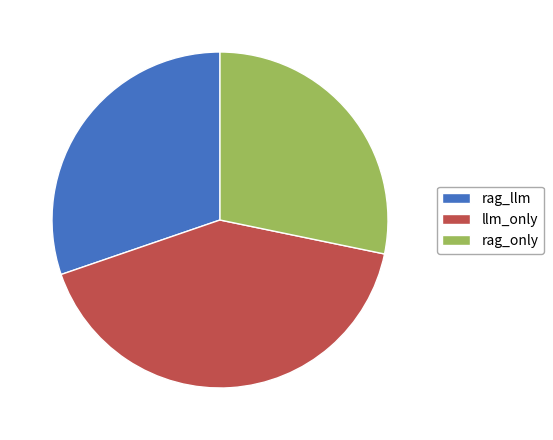

How many segments does this pie chart have?

3